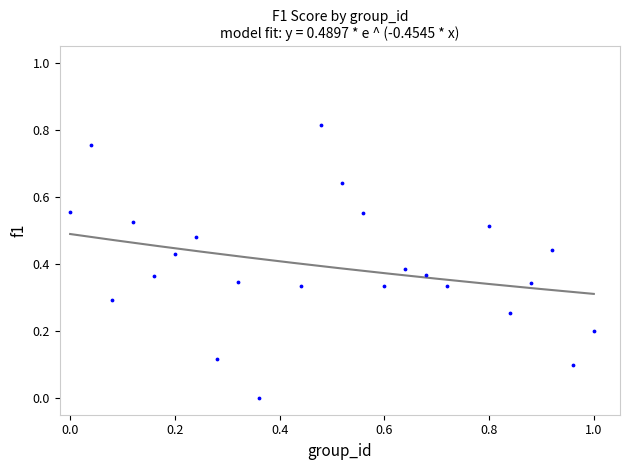

What is the range of X values (max minus min)?

1.0